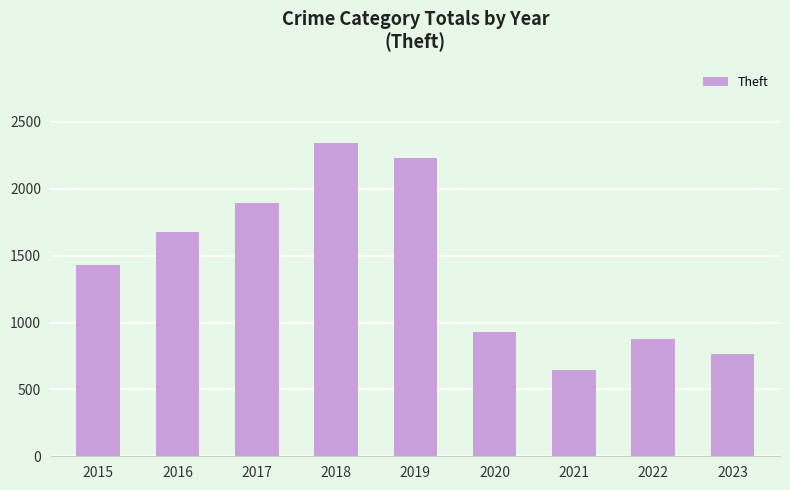

The value at 2023 is 764. True or false?

True